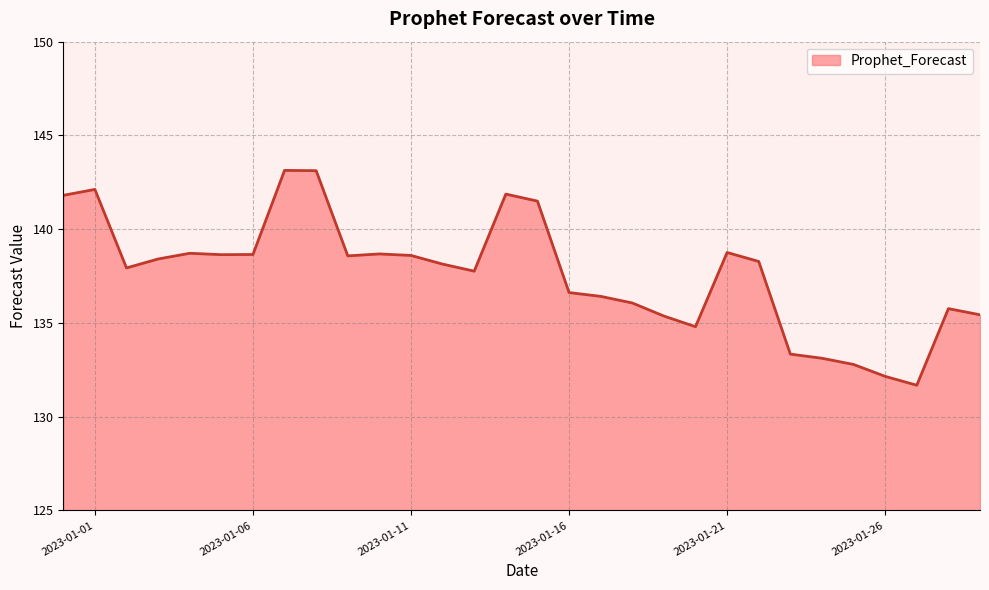

What is the smallest value displayed?

131.7